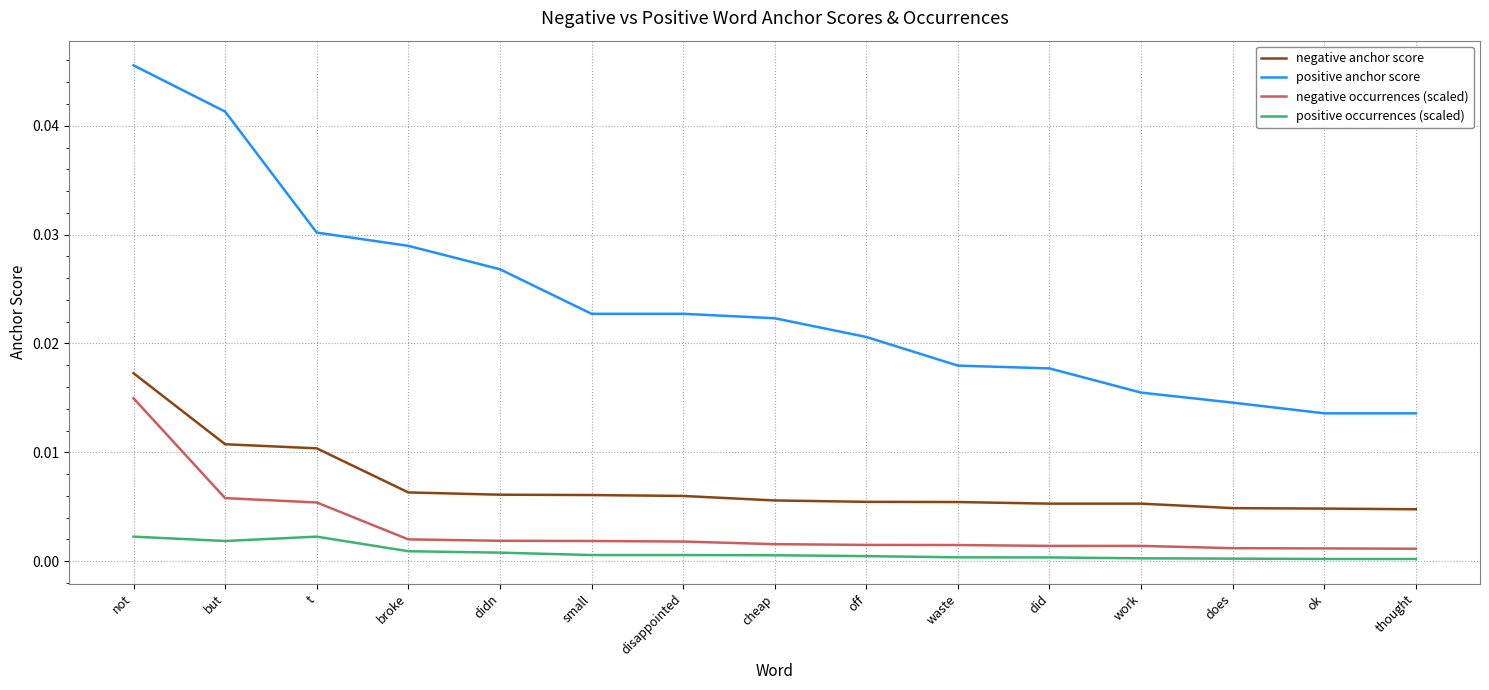

At which category does the chart reach its peak across all series?

not